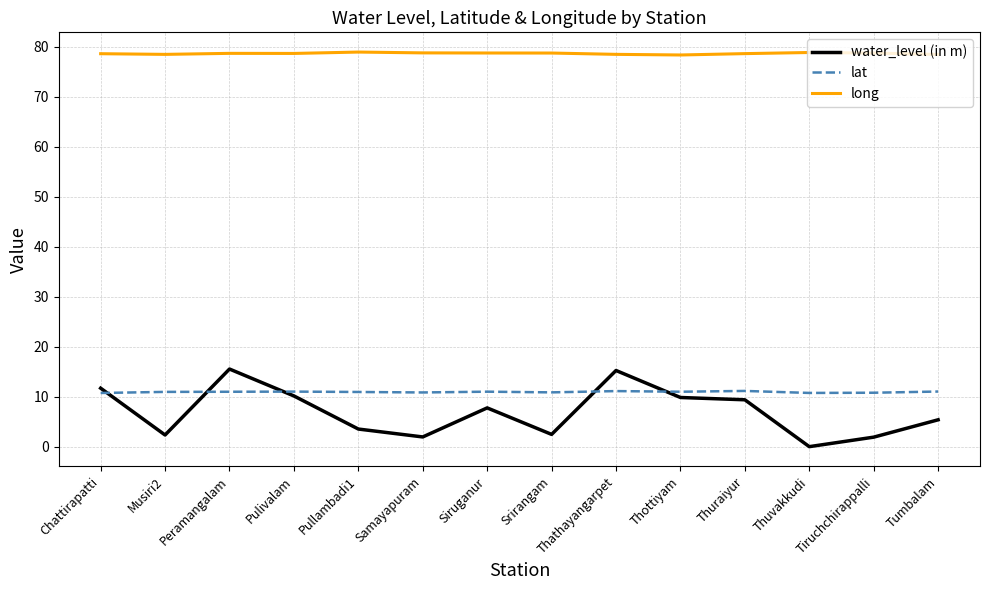

True or false: long has more than 2 points higher than both neighbors.

True